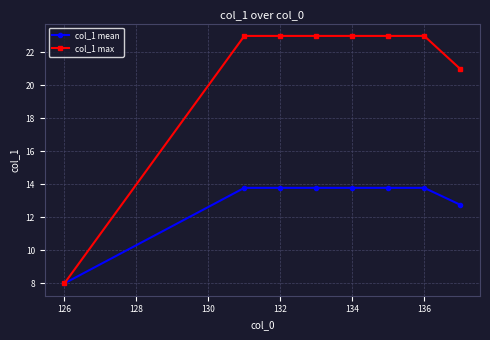

What is the maximum value shown in the chart?

23.0